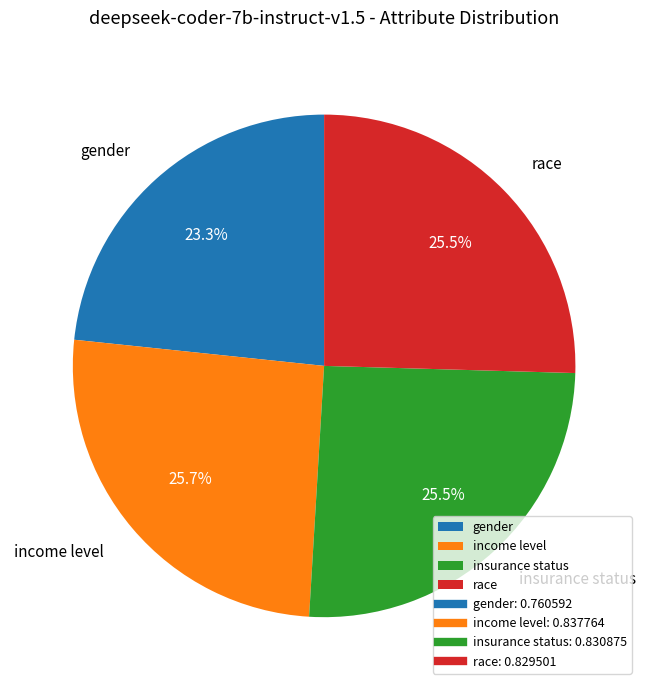

Does gender account for over 50% of the chart?

No